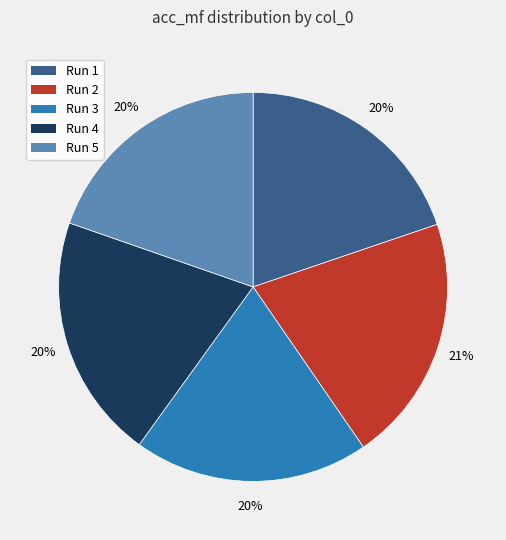

To the nearest percent, what is the difference between the largest and smallest slice percentages?

1%